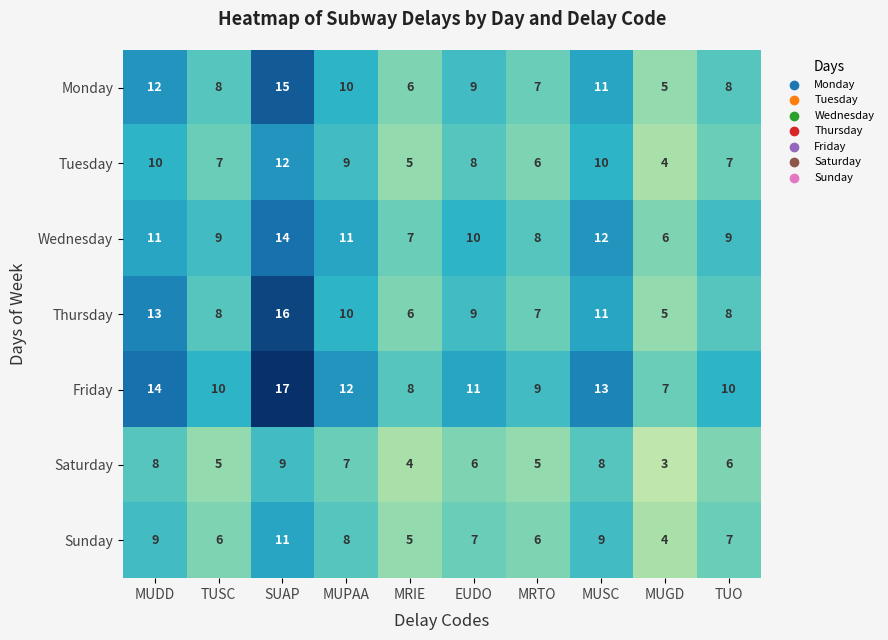

Read the Thursday value at MRTO, to the nearest 10.

10